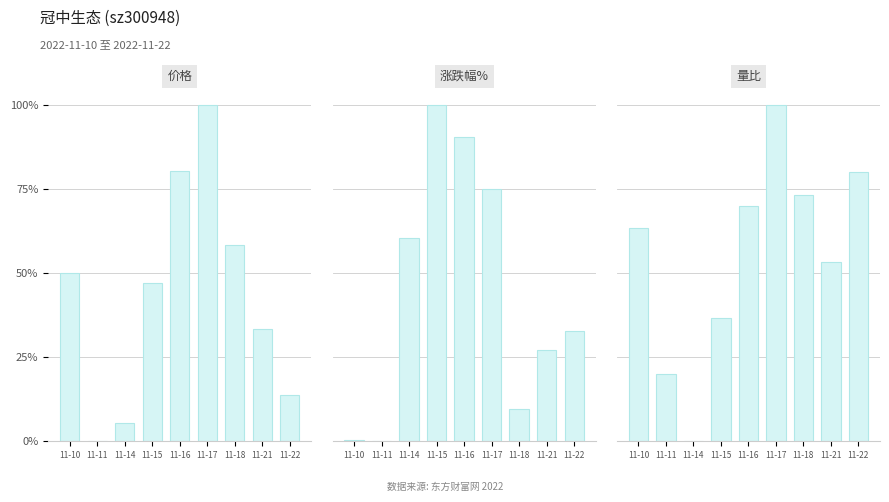

Rank the categories by 量比 value from highest to lowest.

11-17, 11-22, 11-18, 11-16, 11-10, 11-21, 11-15, 11-11, 11-14